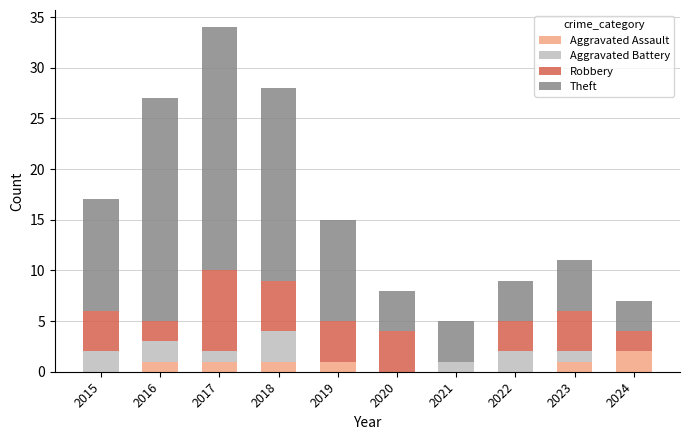

Is it true that Aggravated Assault equals 1 at 2023?

True